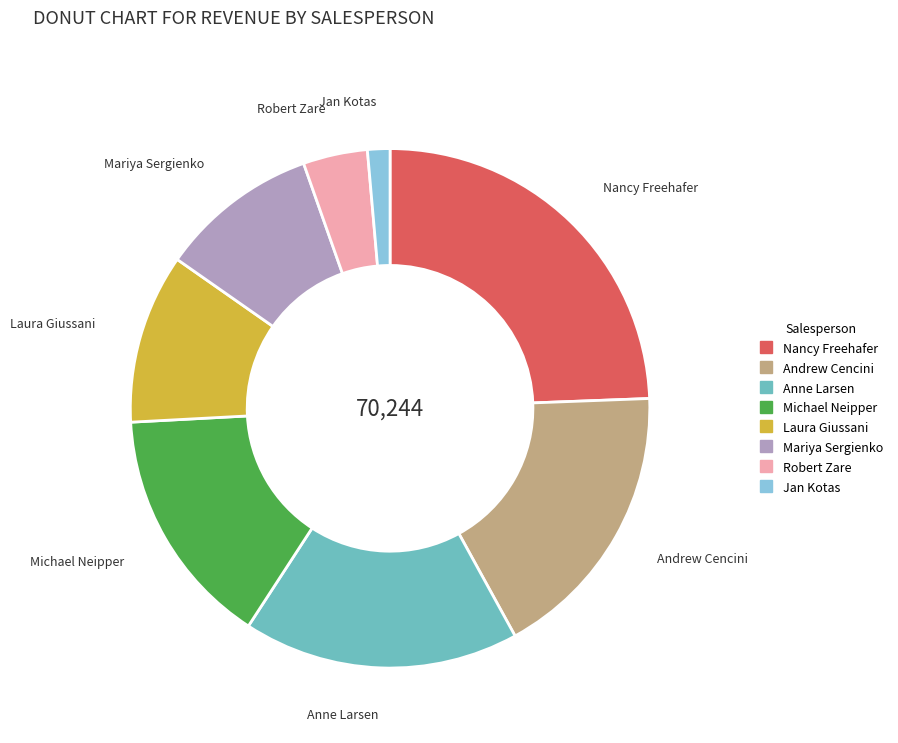

Which slice is the largest?

Nancy Freehafer